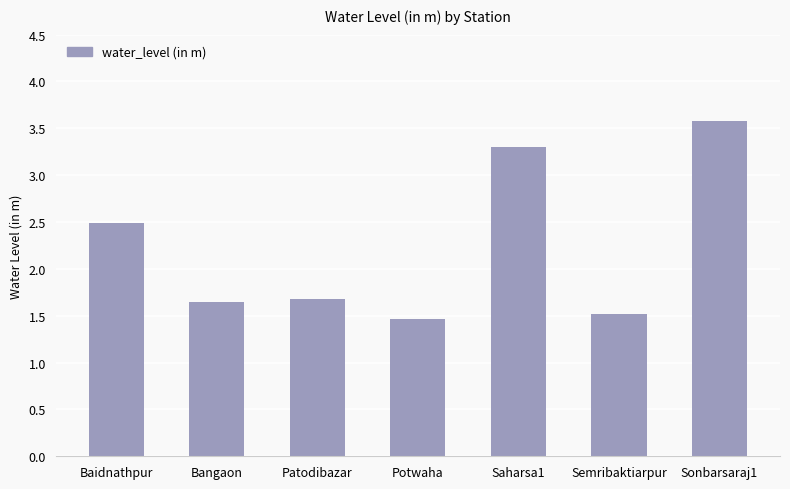

Is it true that the value at Patodibazar is 1.7?

True